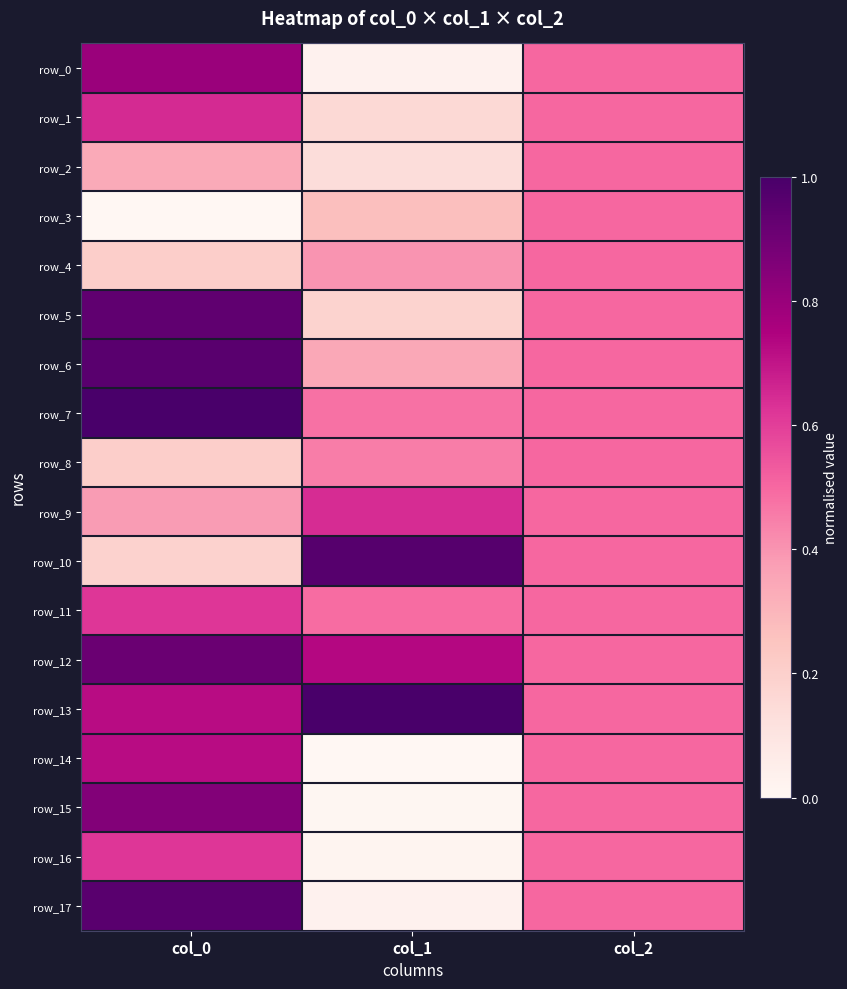

What value does the row_8 series have at col_1?

0.5